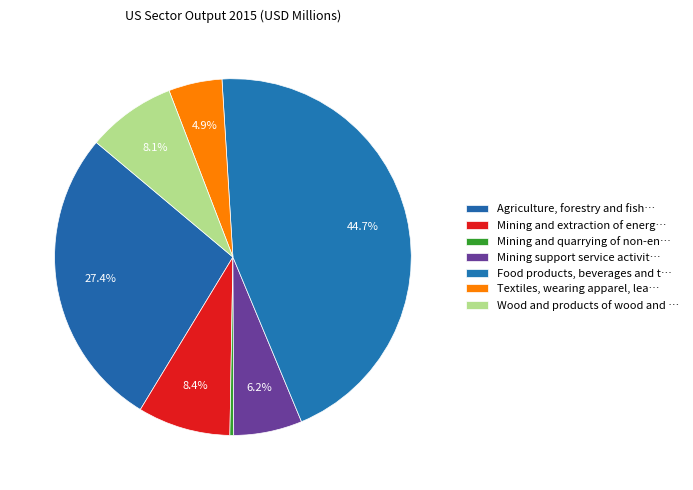

Does any single category account for the majority?

No